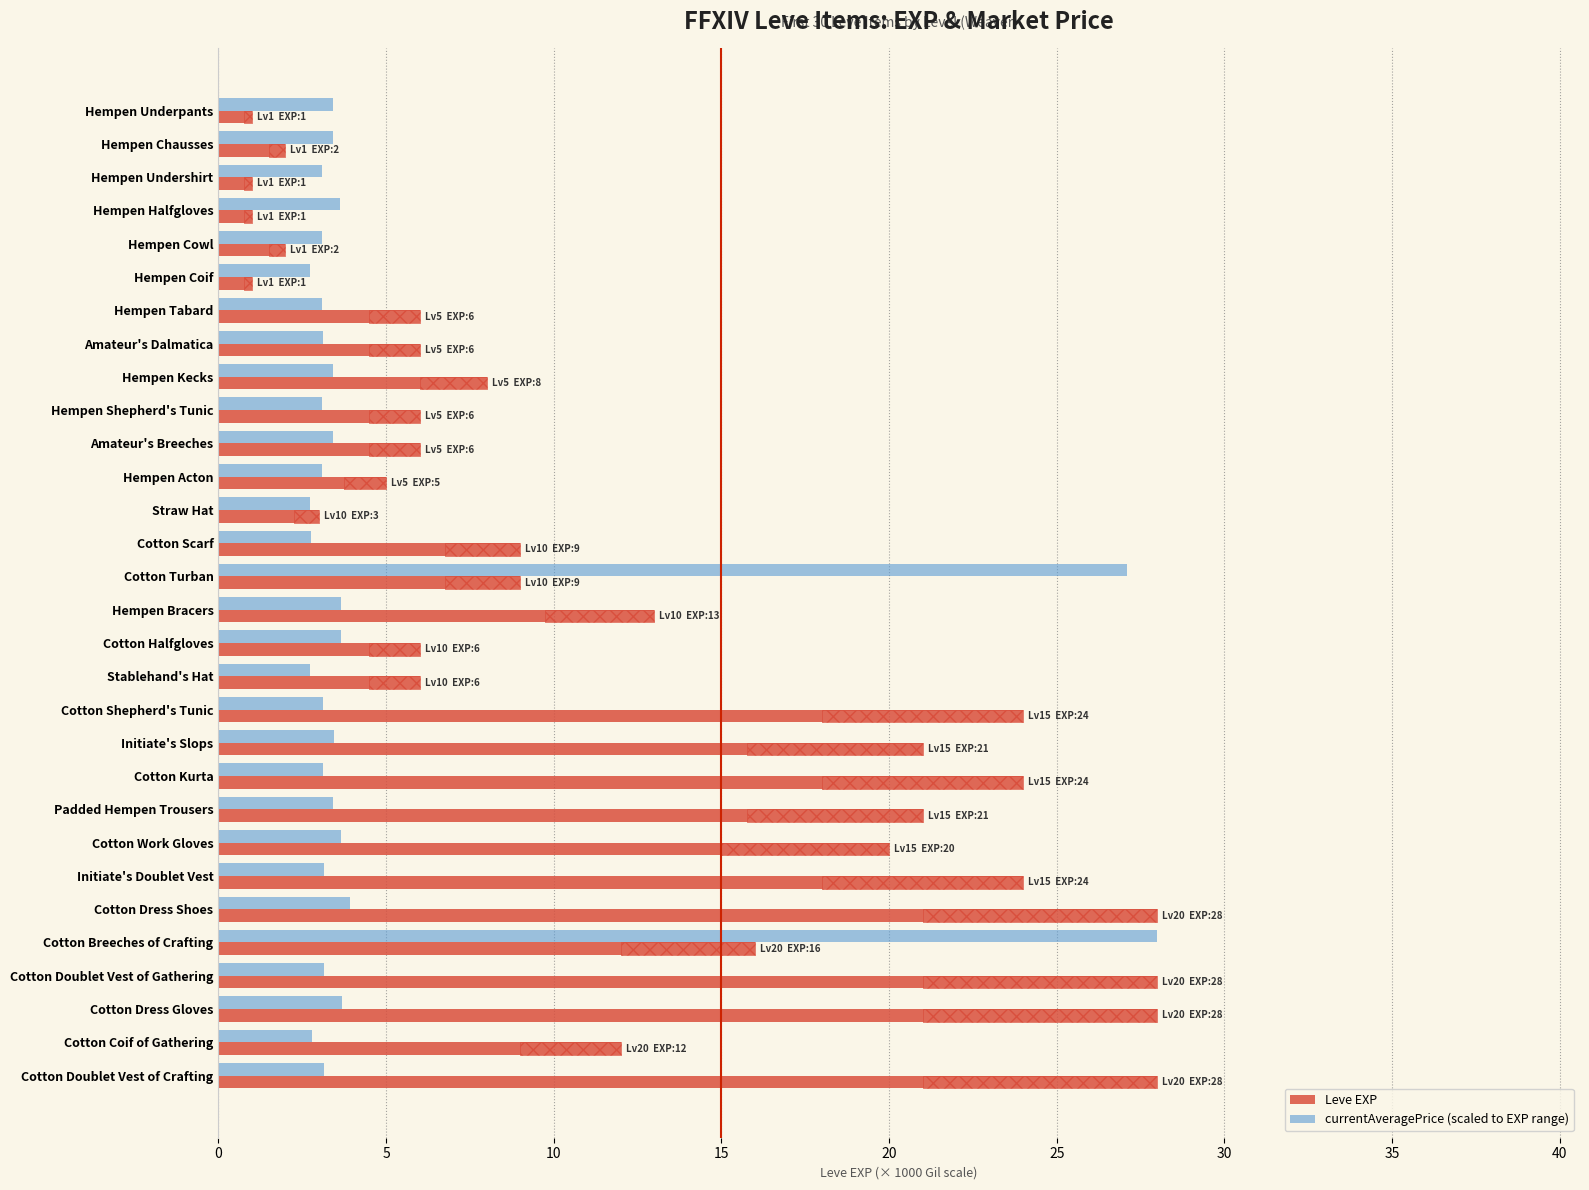

What is the total value across all series at Padded Hempen Trousers?

24.4